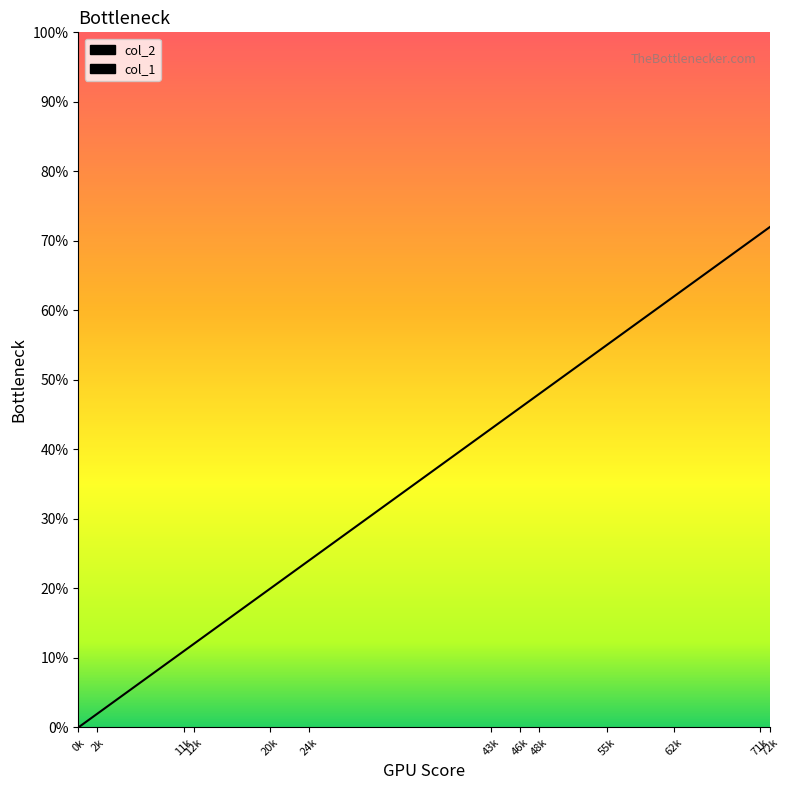

How many interior local peaks does the col_2 series have?

3